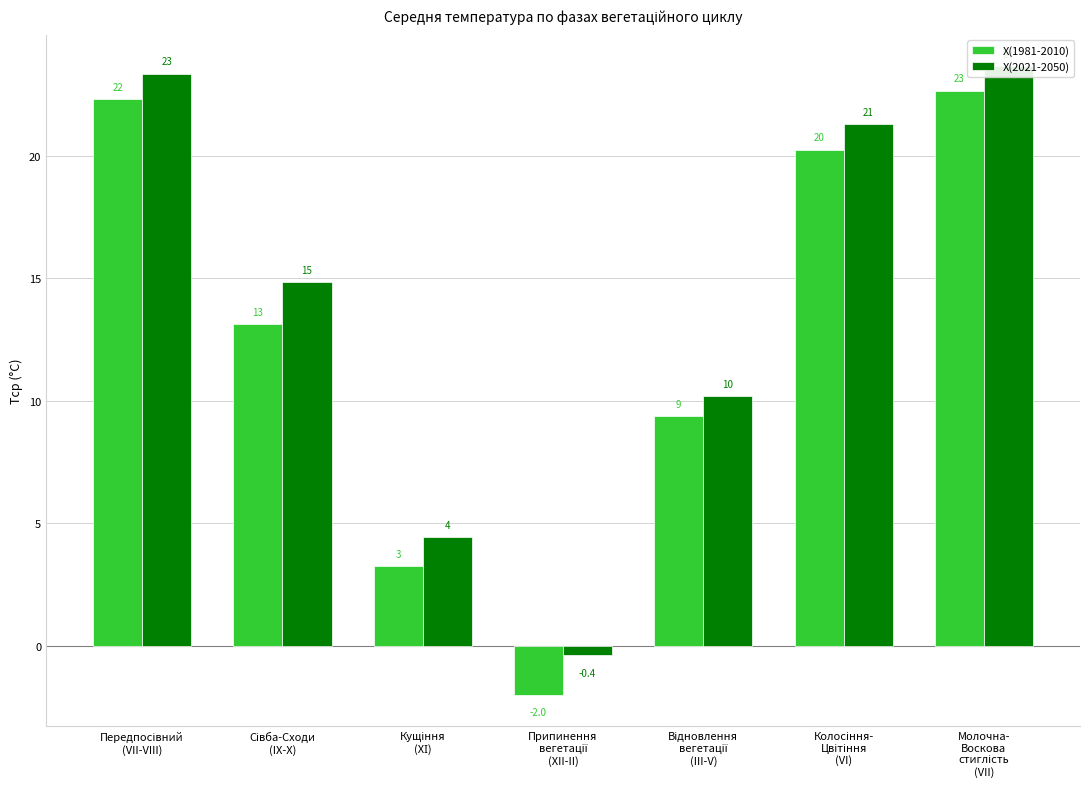

Which category has the highest value across all series?

Молочна-
Воскова
стиглість
(VII)